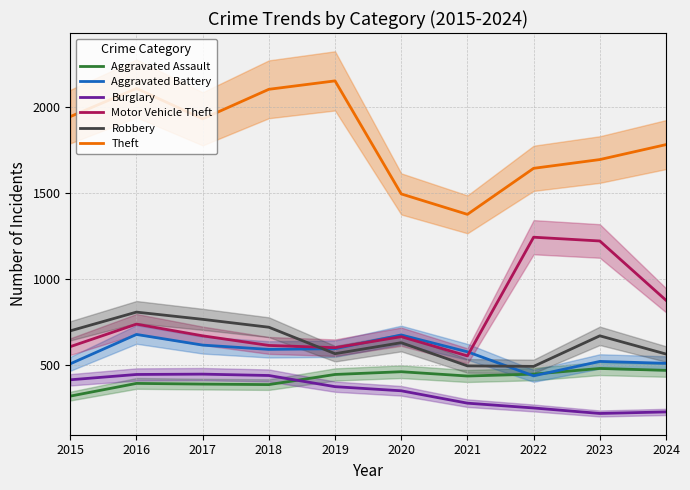

What is the total value across all series at 2023?

4807